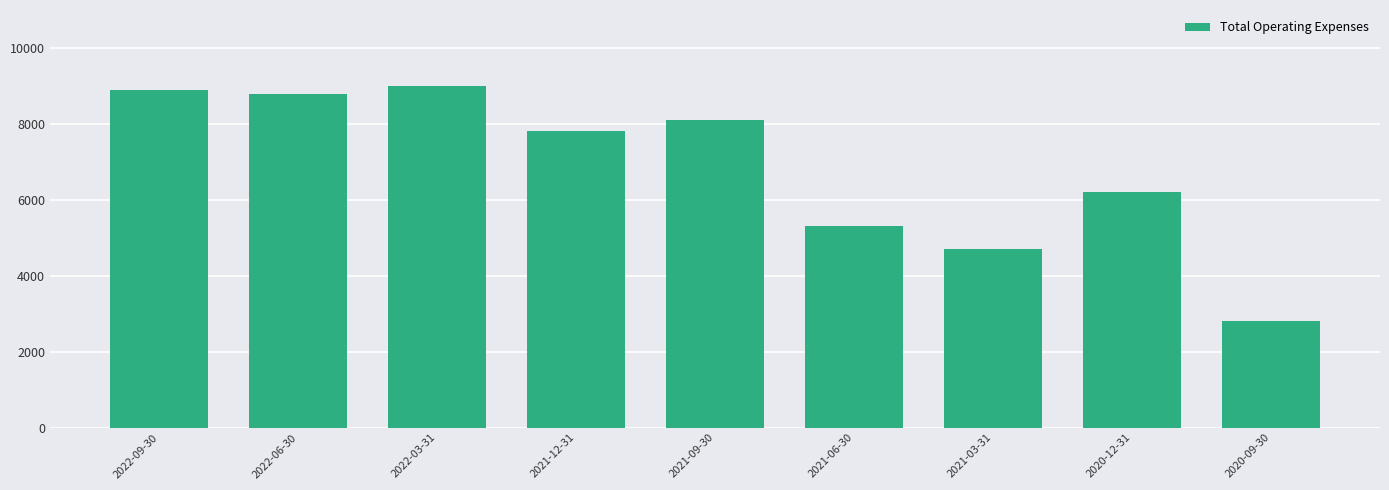

Is it true that the value at 2021-09-30 is 11478?

False